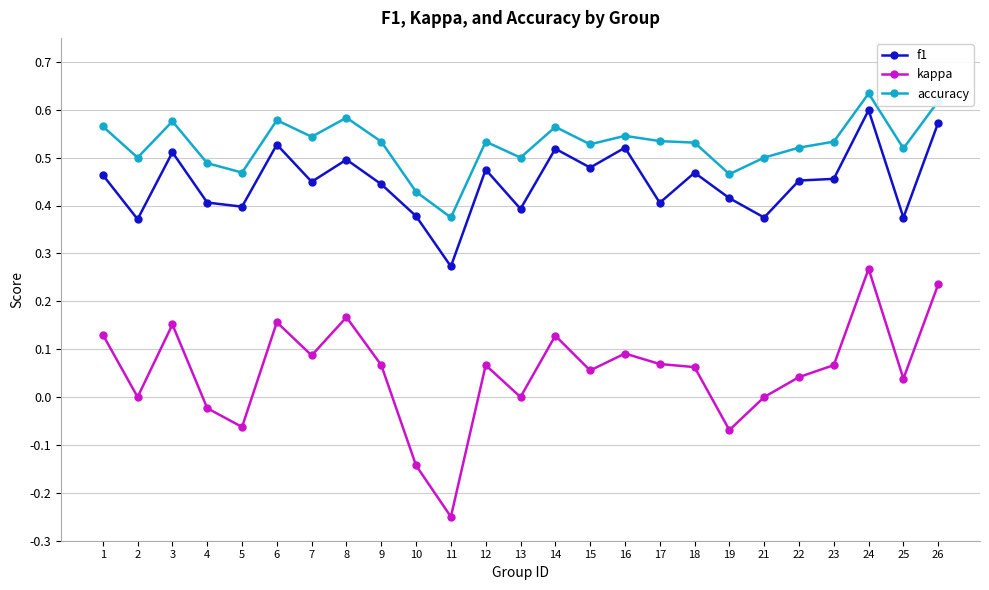

Which category has the lowest value in the f1 series?

11